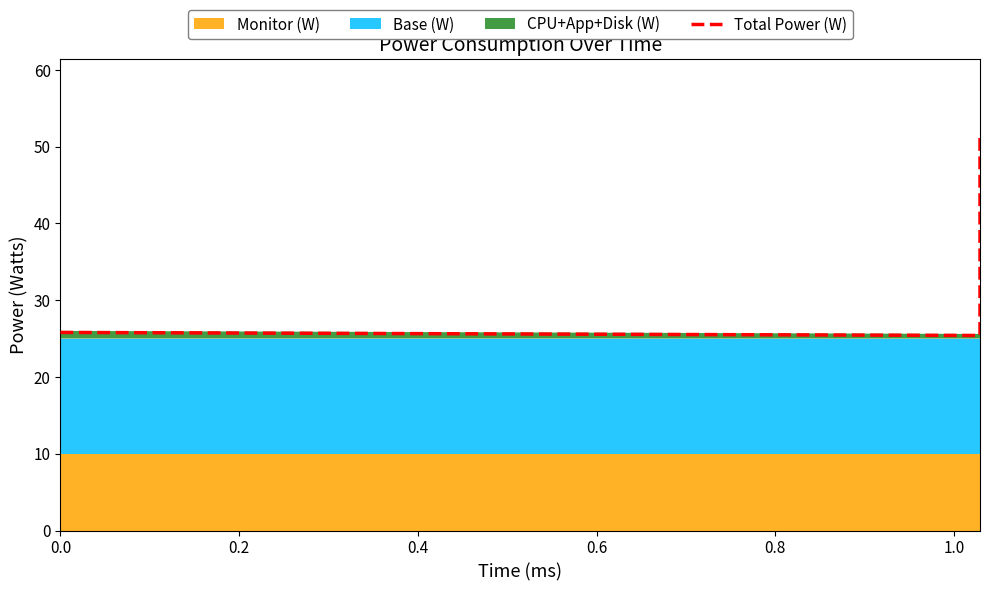

Rank the categories by value from lowest to highest.

0.2, 0.0, 0.4